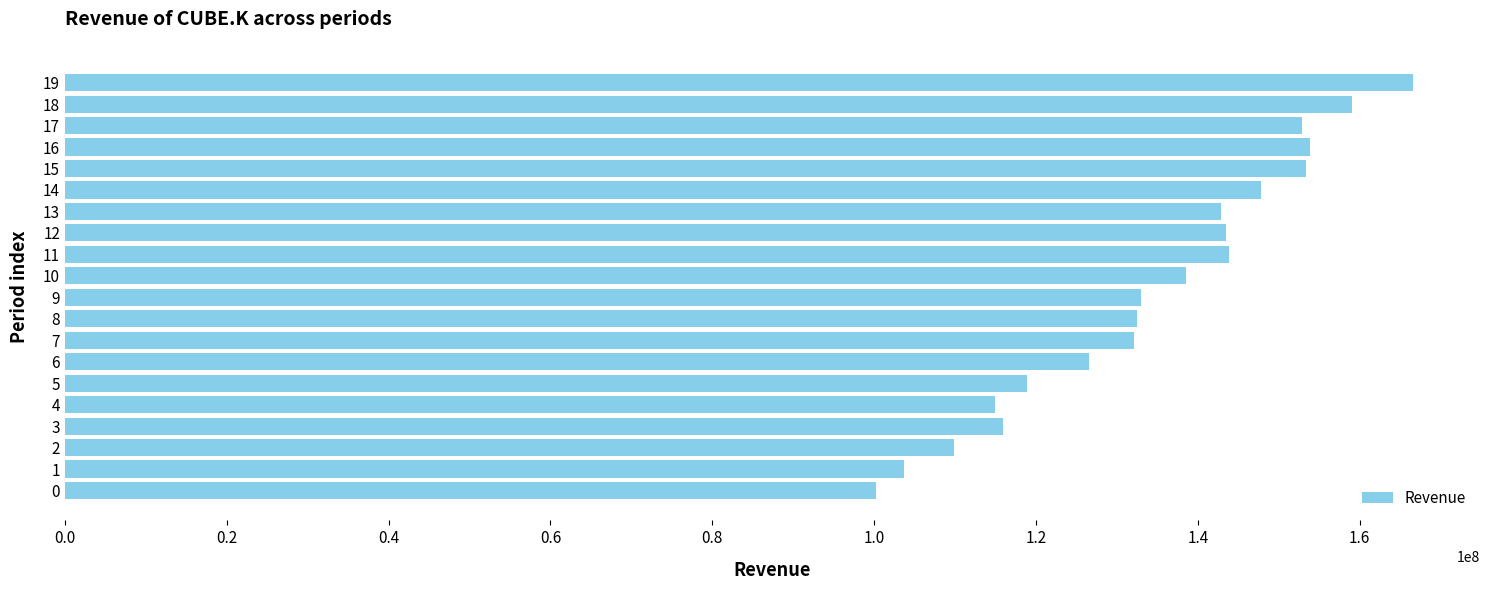

What is the greatest value displayed?

166547000